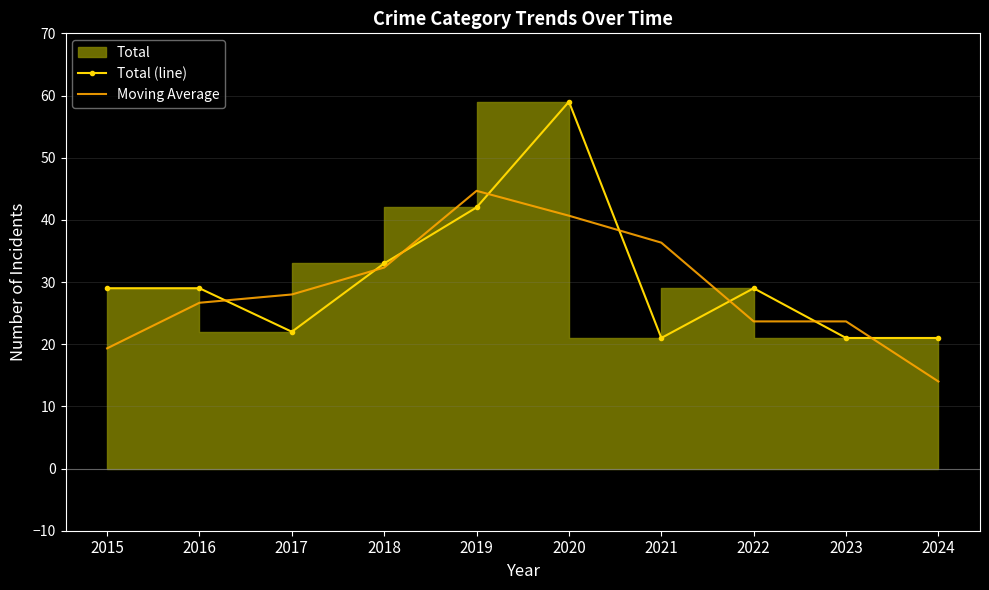

Reading right to left, extract all data points from this chart.

Total (line): 2024=21.0	2023=21.0	2022=29.0	2021=21.0	2020=59.0	2019=42.0	2018=33.0	2017=22.0	2016=29.0	2015=29.0
Moving Average: 2024=14.0	2023=23.7	2022=23.7	2021=36.3	2020=40.7	2019=44.7	2018=32.3	2017=28.0	2016=26.7	2015=19.3